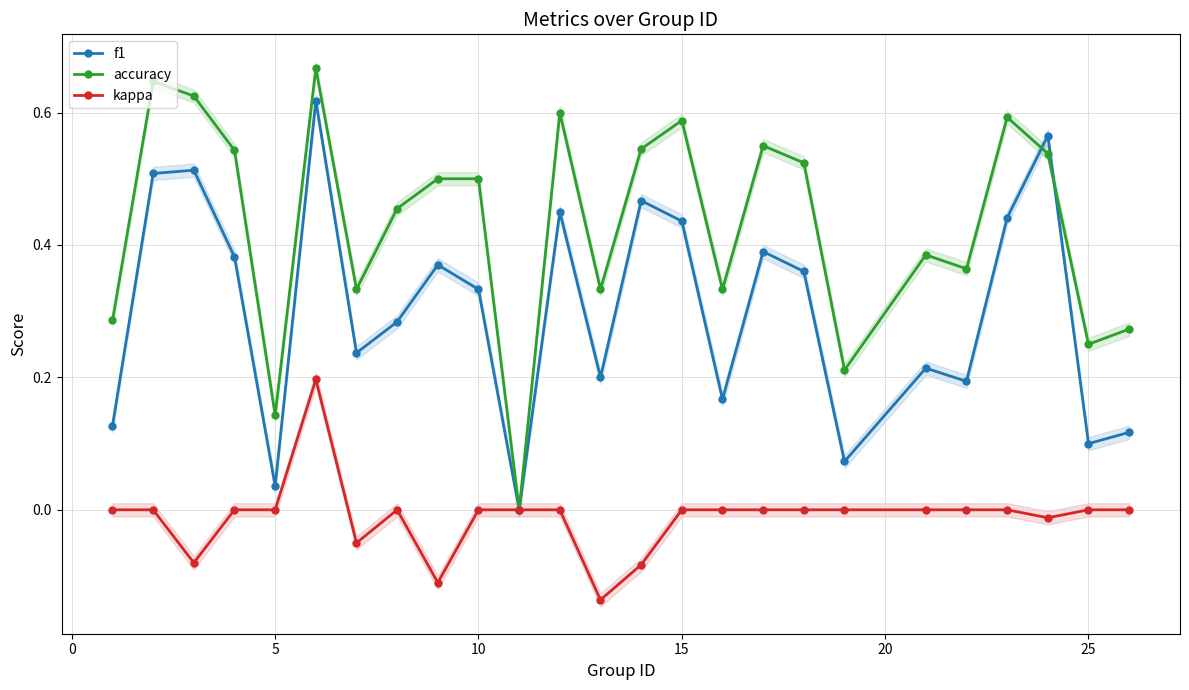

How many series are shown in this chart?

3